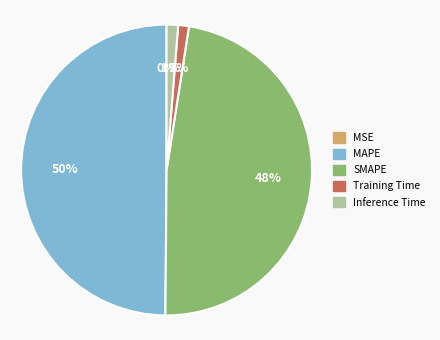

The Inference Time slice represents 11% of the pie. True or false?

False